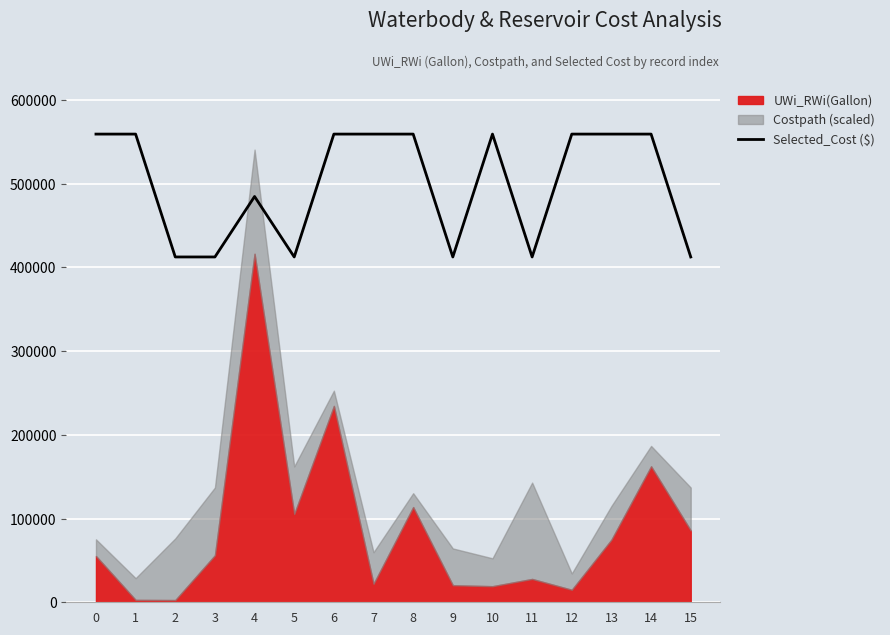

The value of Selected_Cost ($) at 5 is 412300. True or false?

True